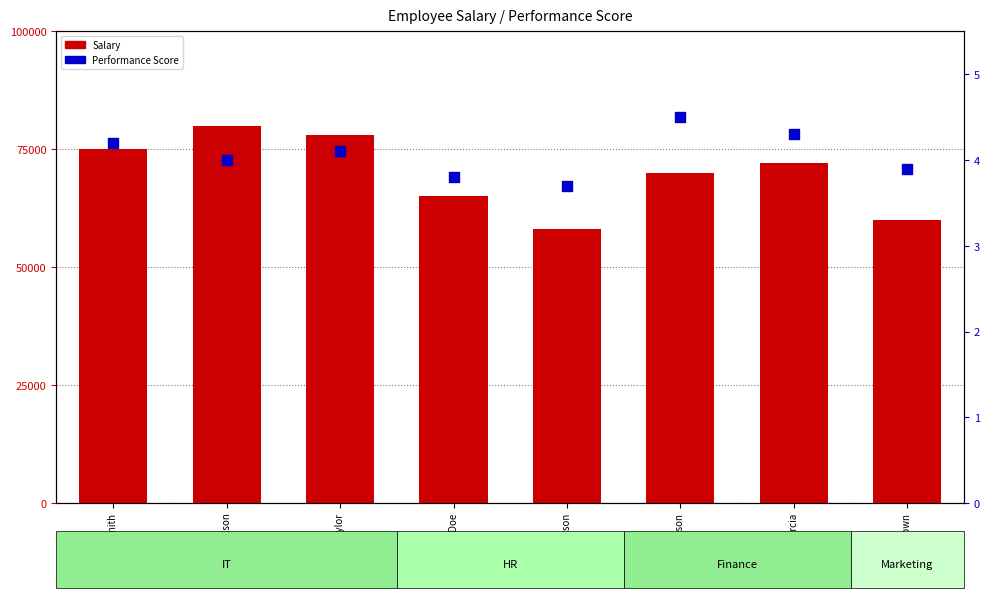

Which series has the widest spread of Y values?

Salary